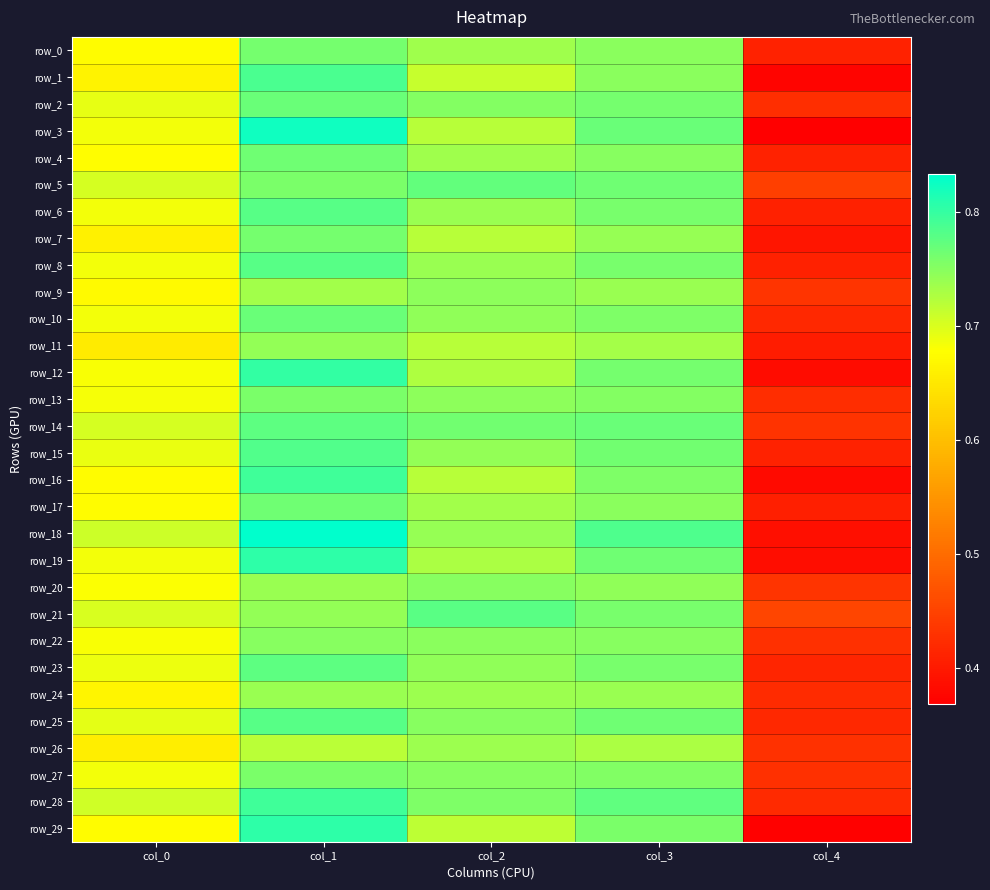

What is the difference between the row_18 values at col_4 and col_2?

0.4